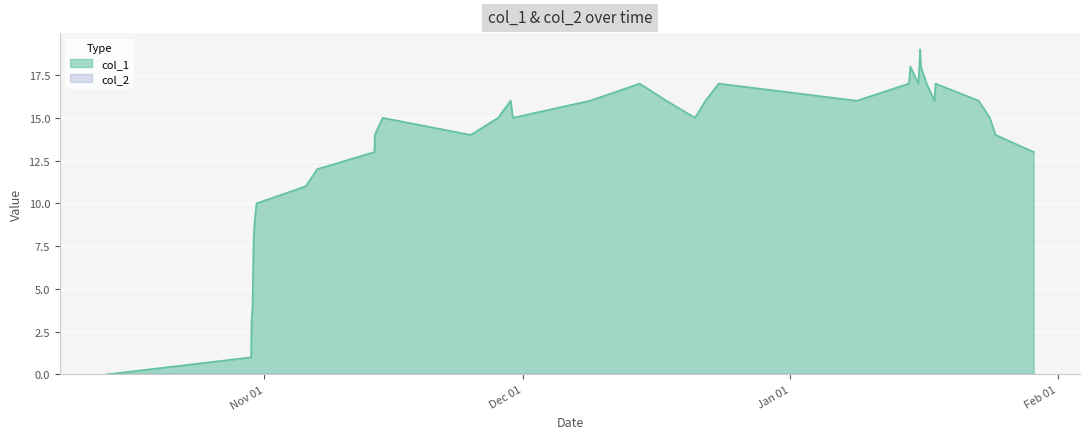

Which series has the widest spread of values?

col_1